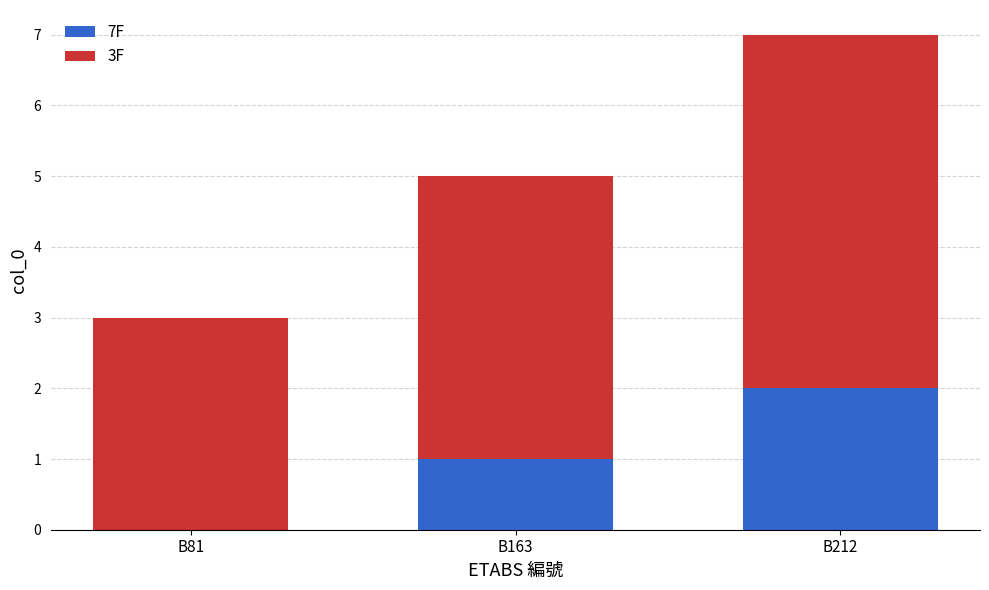

How many 7F values are between 0 and 2?

3